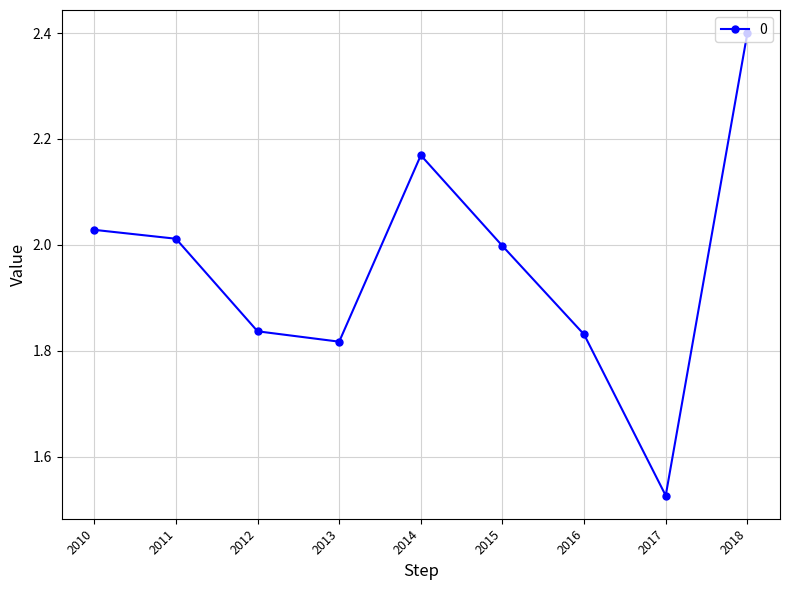

At which label is the value closest to 1?

2017